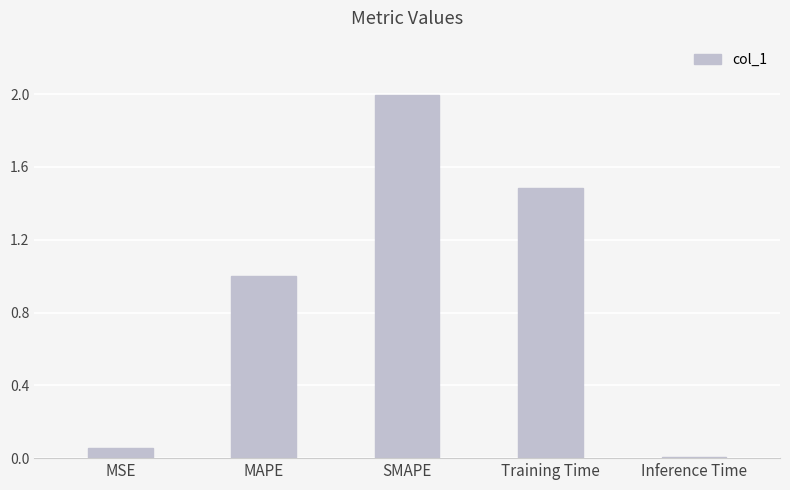

What is the sum of the values at SMAPE and Inference Time?

2.0